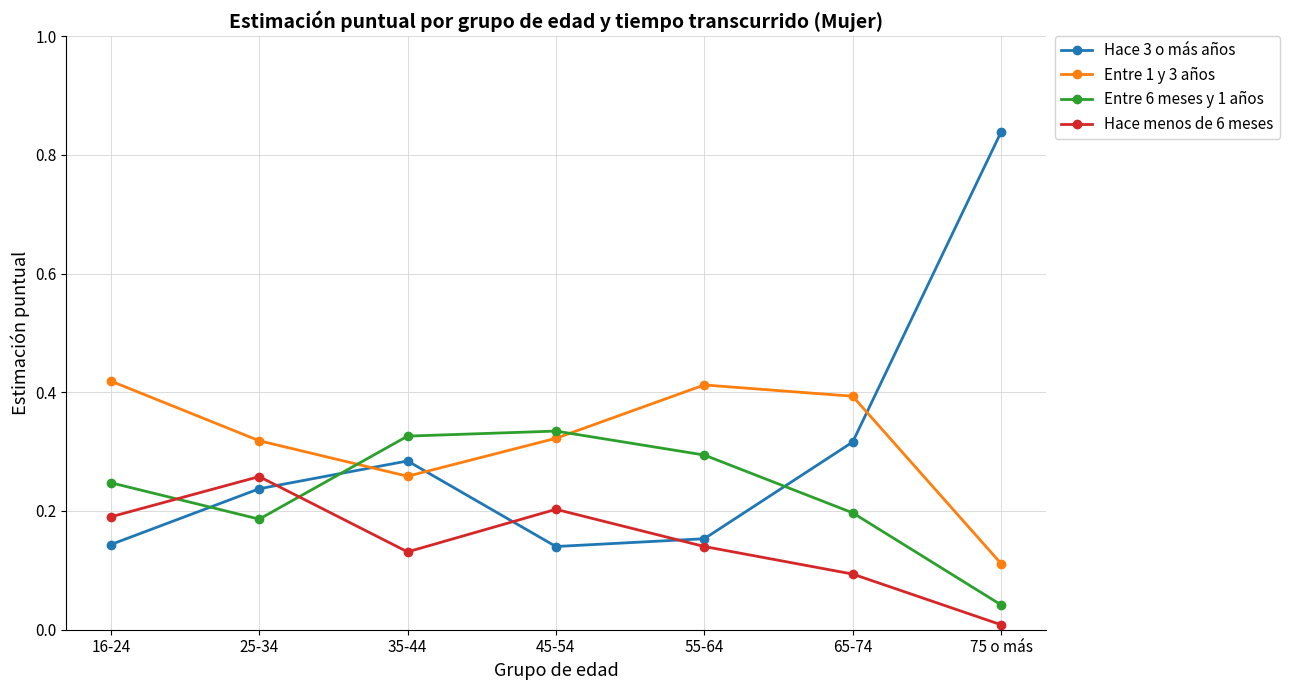

What is the sum of all Hace menos de 6 meses values?

1.0